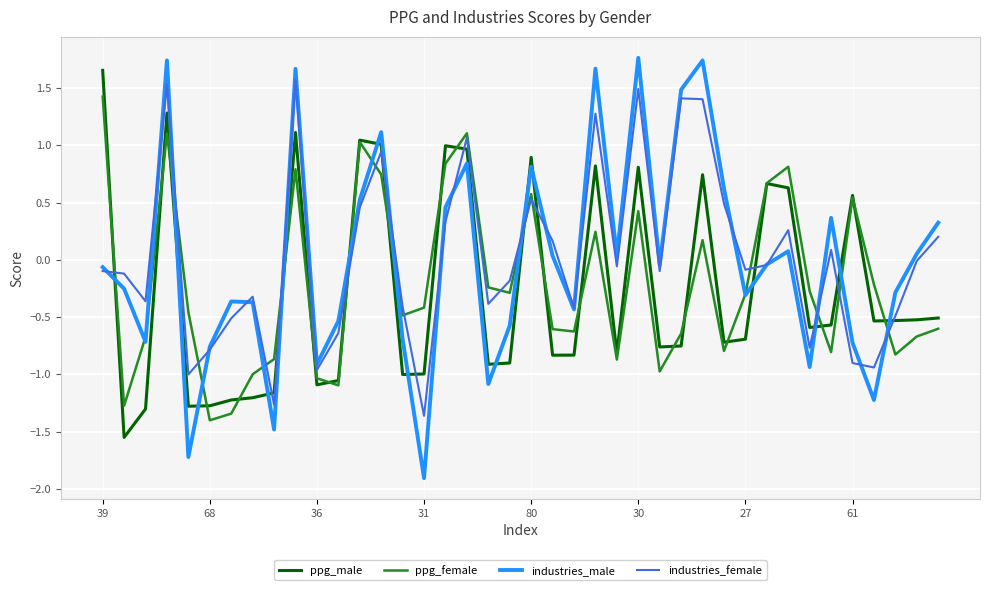

Which series has the largest range (max minus min)?

industries_male